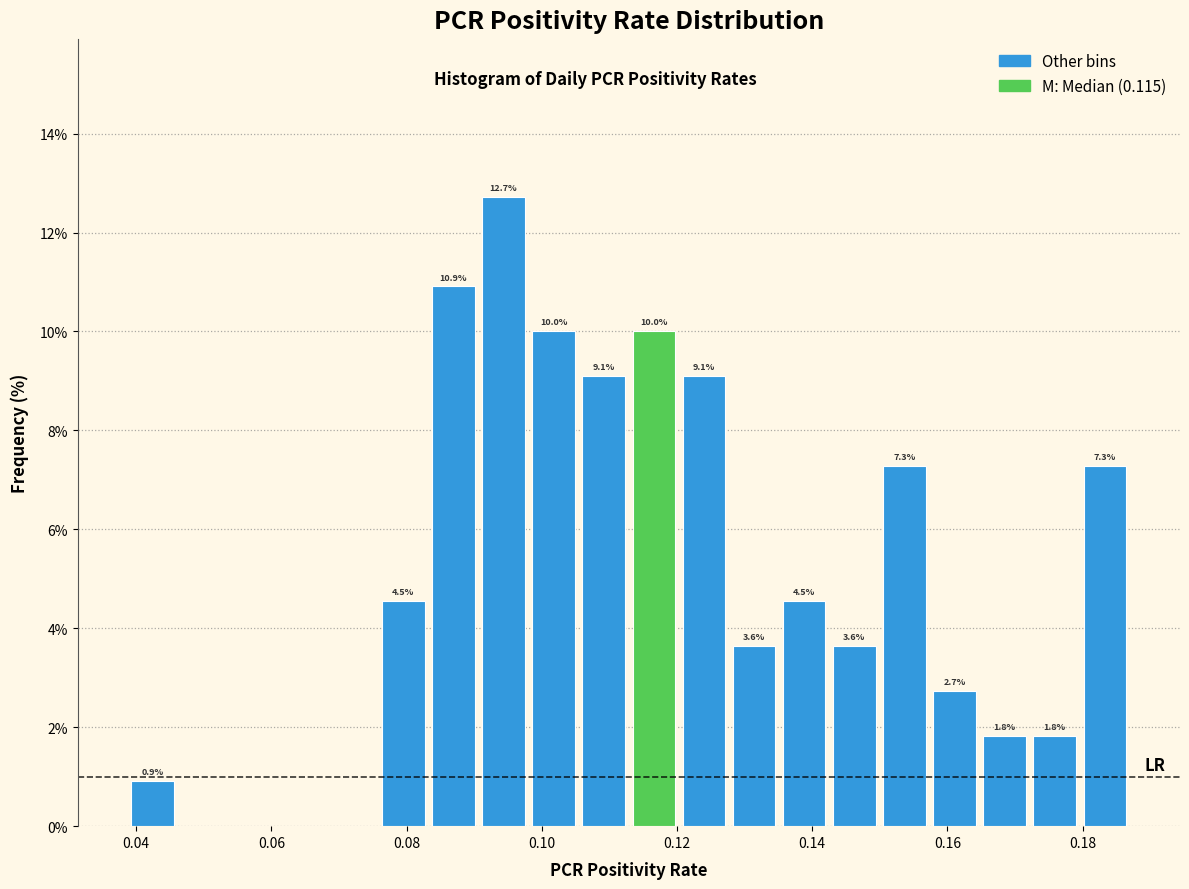

Read against the x-axis, roughly where is the centre of the tallest bar?

0.094